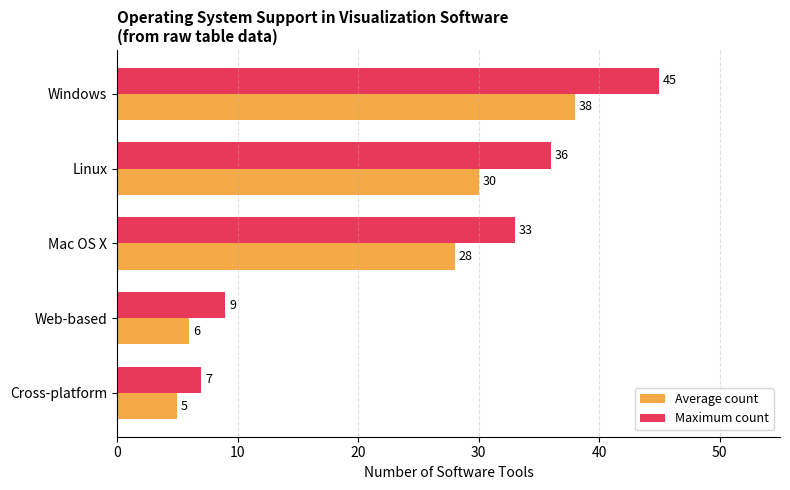

Which series has the widest spread of values?

Maximum count